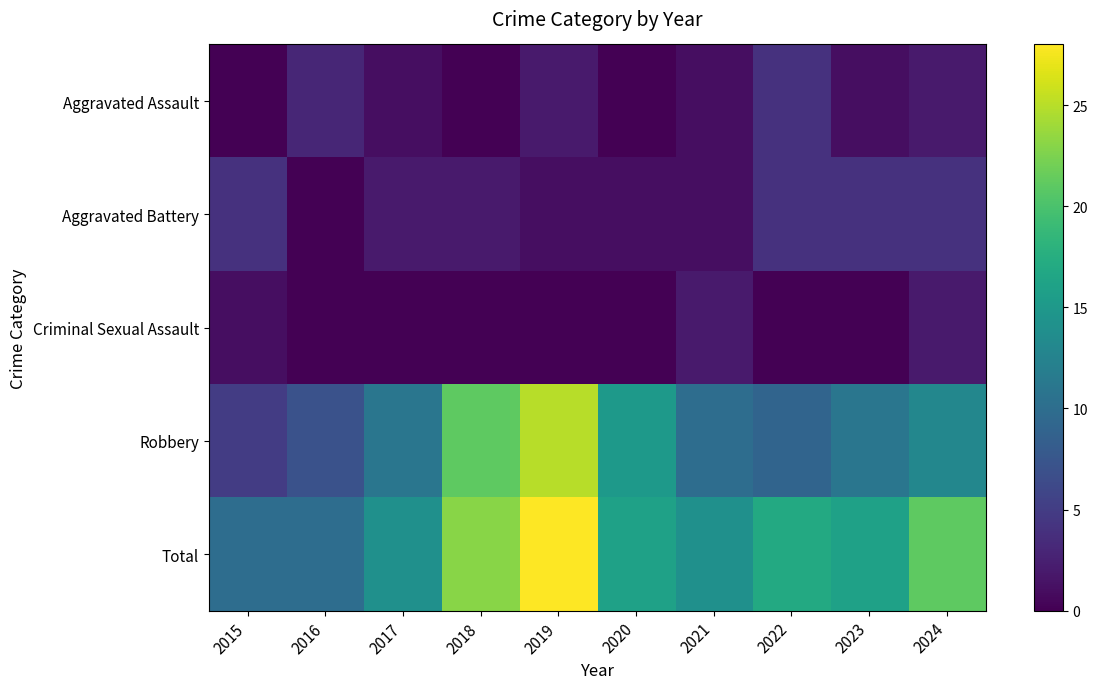

Count the number of data series in this chart.

5